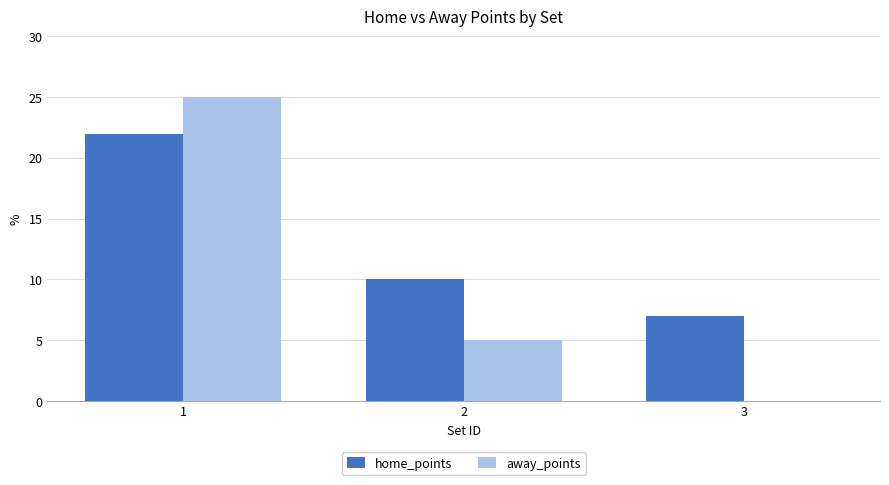

What value does the home_points series have at 3?

7